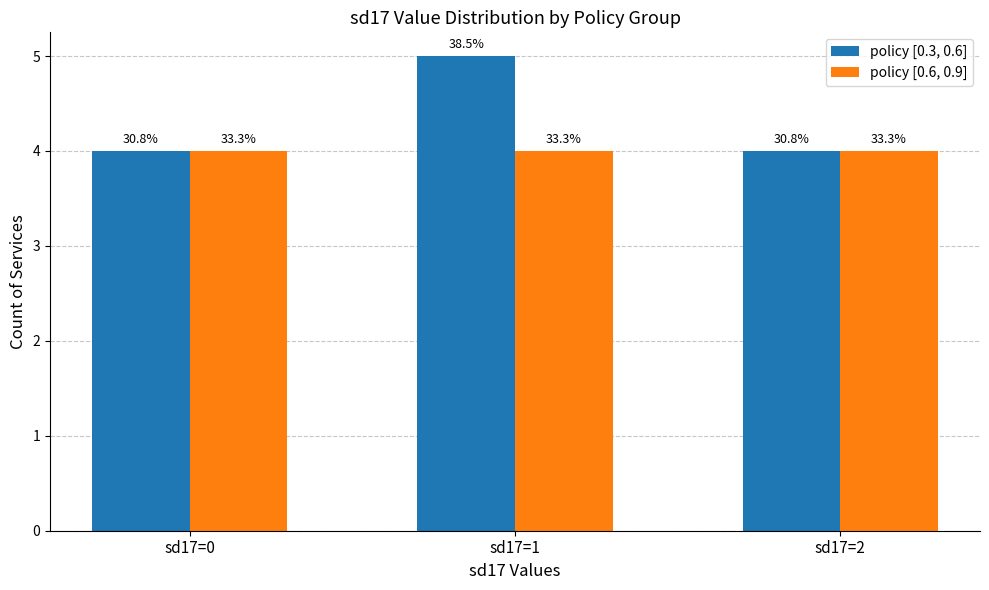

What are all the series names shown in the legend?

policy [0.3, 0.6], policy [0.6, 0.9]